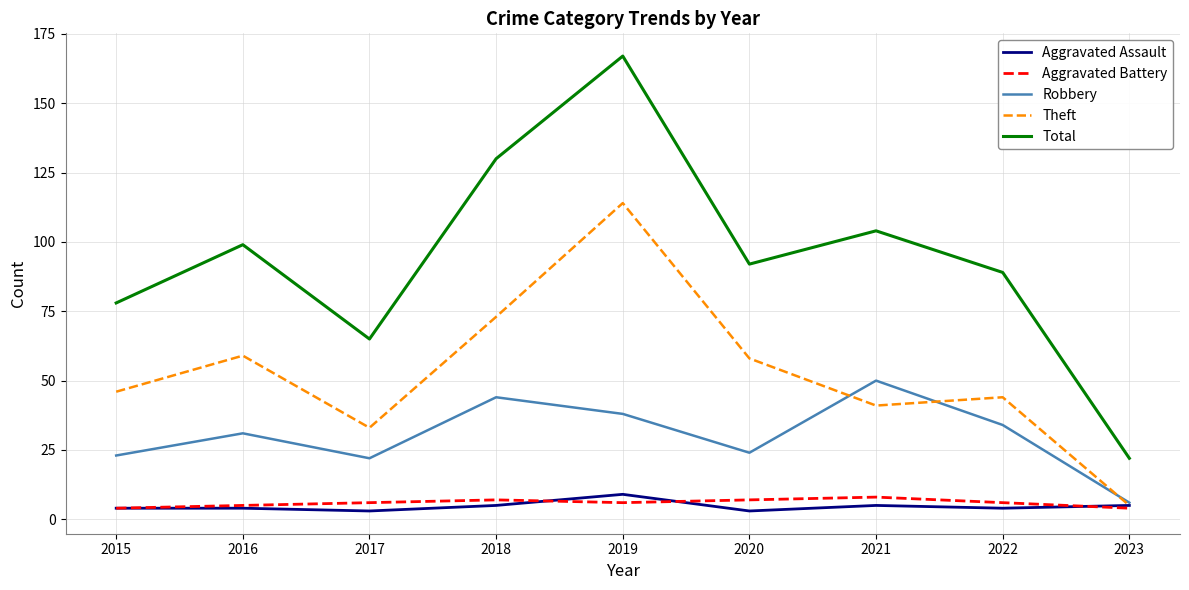

What is the sum of all Theft values?

473